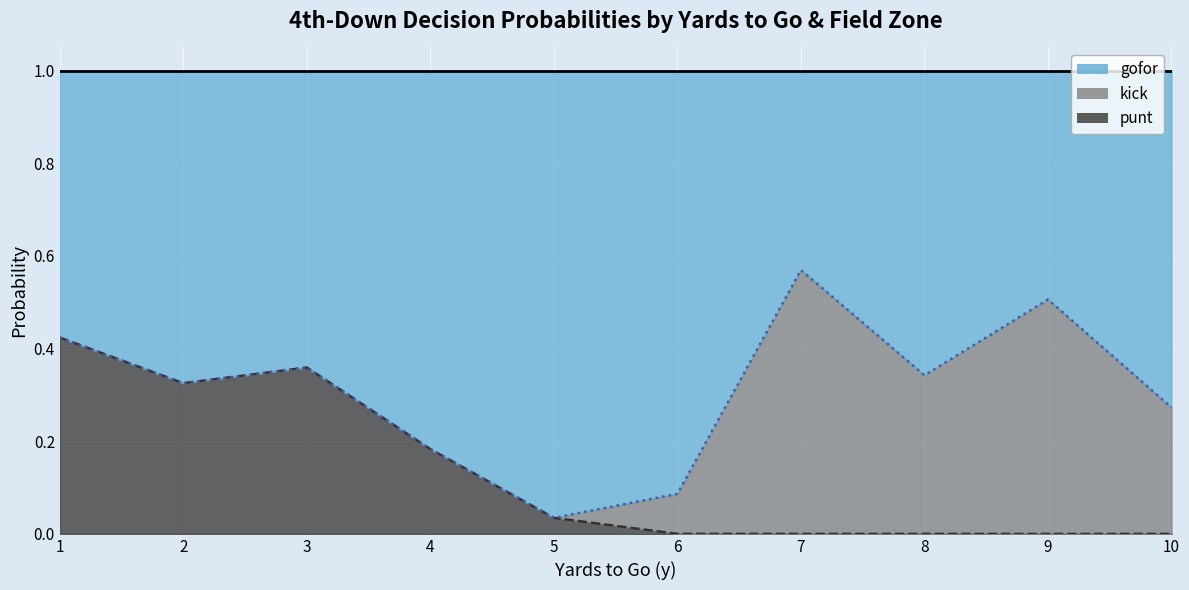

At which category does the chart reach its peak across all series?

5